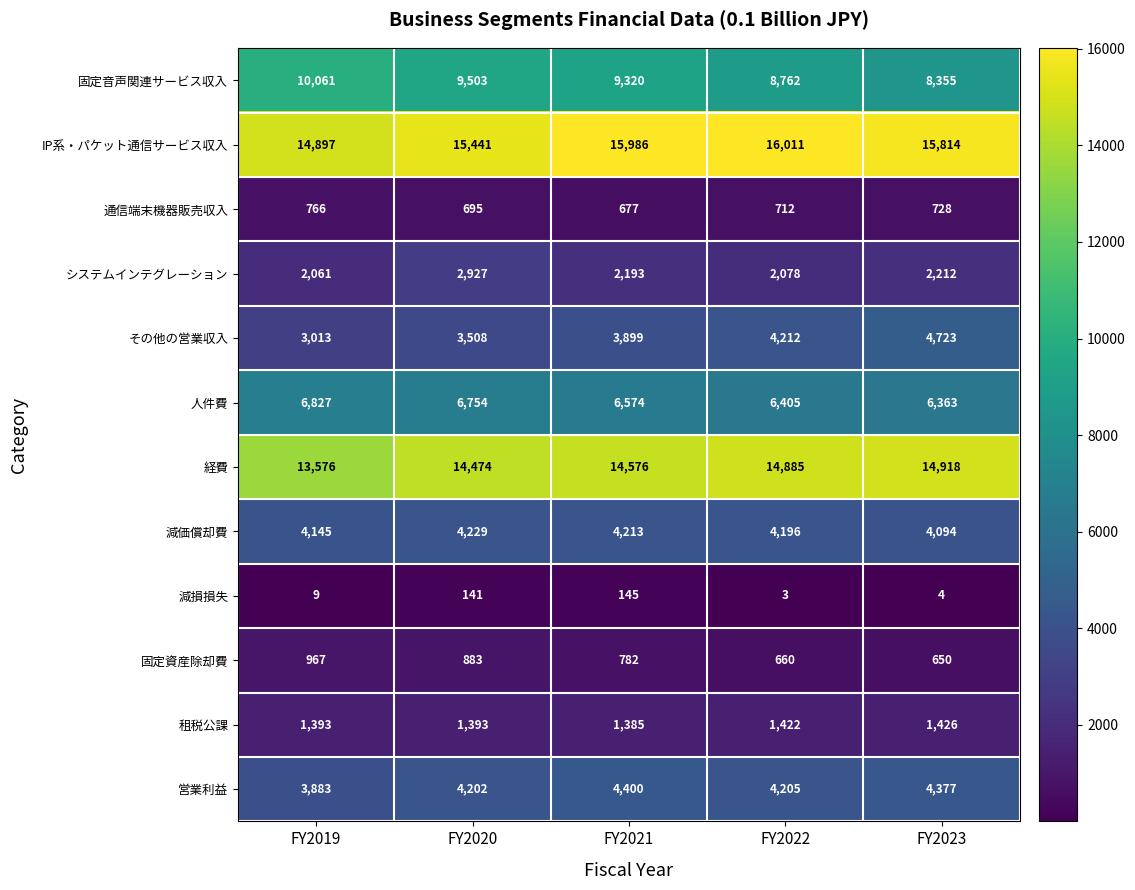

What is the difference between the highest and lowest values at FY2021?

15841